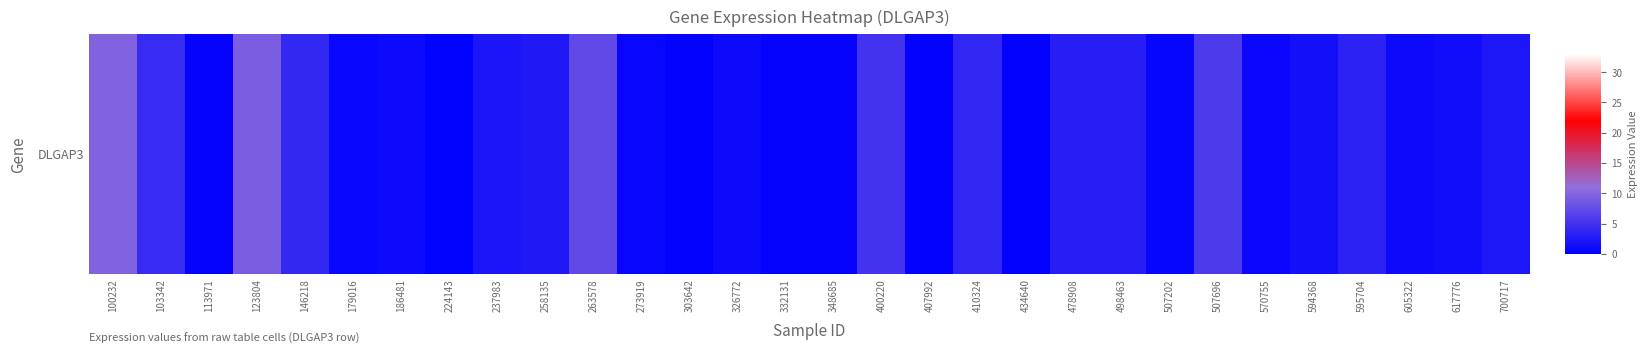

What is the sum of the values at 617776 and 113971?

1.8